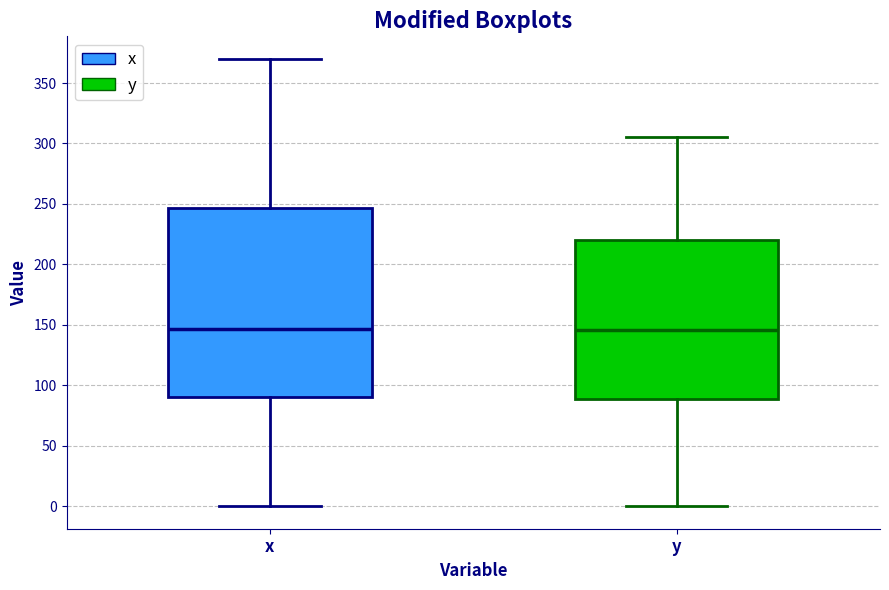

Reading left to right, transcribe this box plot: for each box, give where its median line is, the range the box spans, and where its two whiskers end, as read against the y-axis. The values are not printed on the chart, so give them approximately, as read against the axis.

x: median 145, box 90 to 245, whiskers 0 to 370
y: median 145, box 90 to 220, whiskers 0 to 305